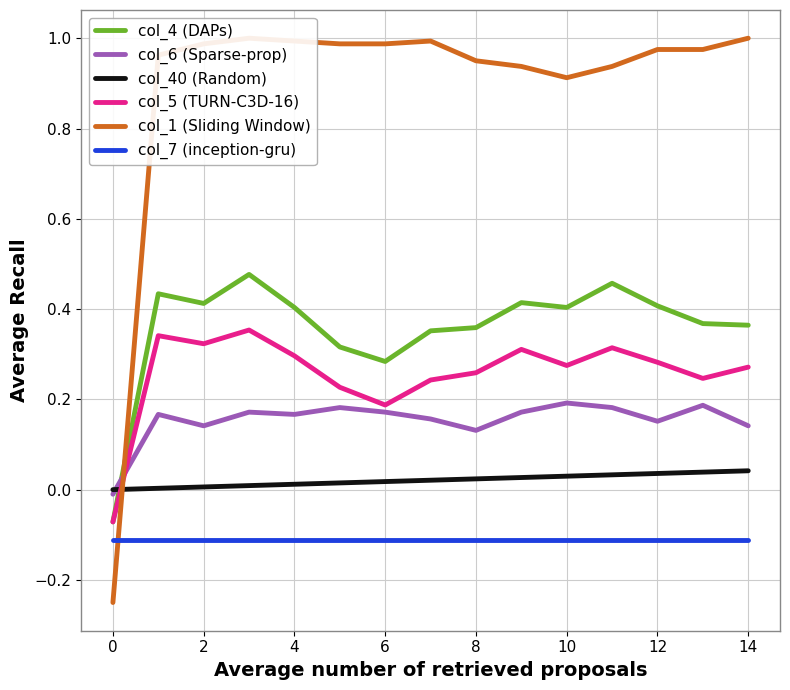

True or false: col_40 (Random) has a value of 0.0 at 2.

True